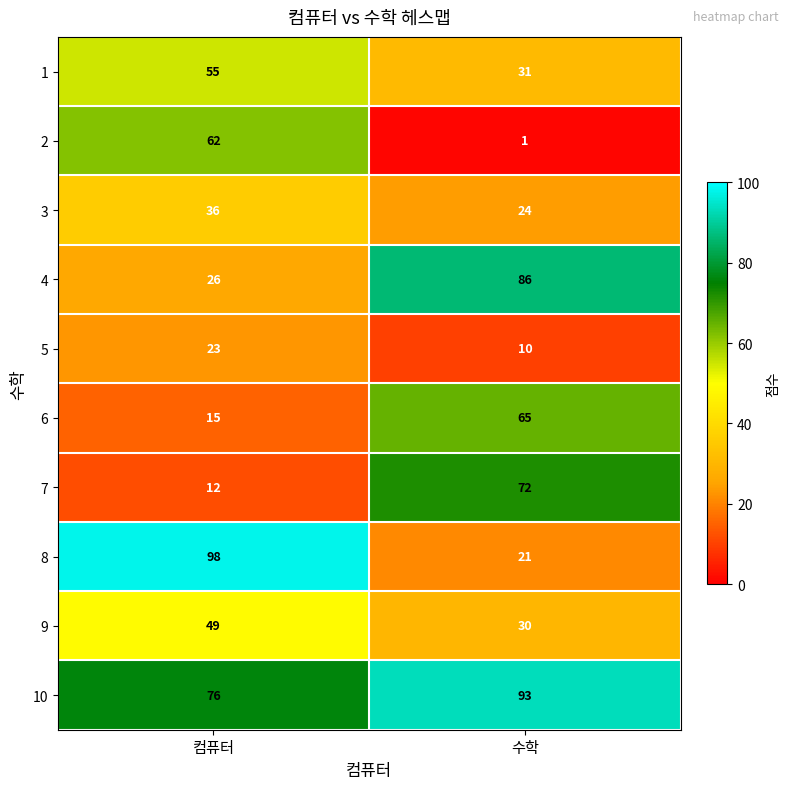

What is the total value across all series at 수학?

433